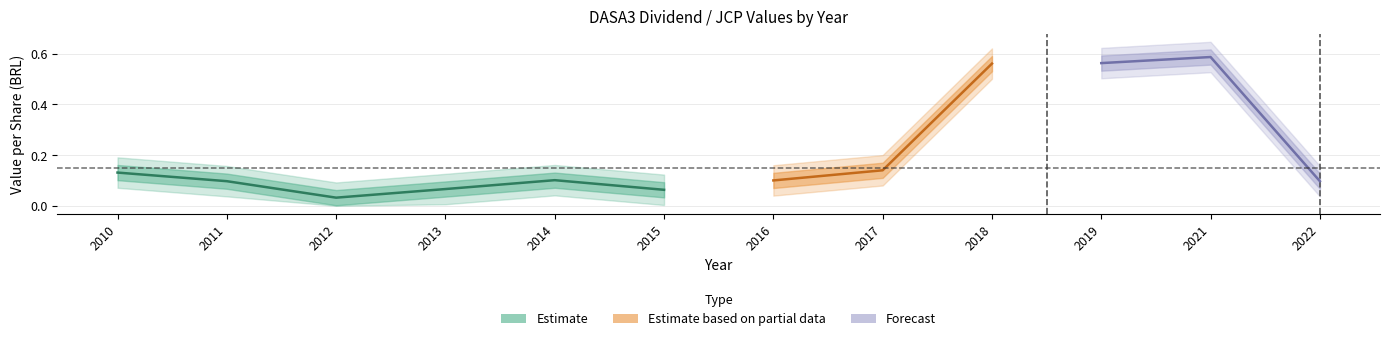

True or false: Valor_outer_lower and Valor intersect in this chart.

False